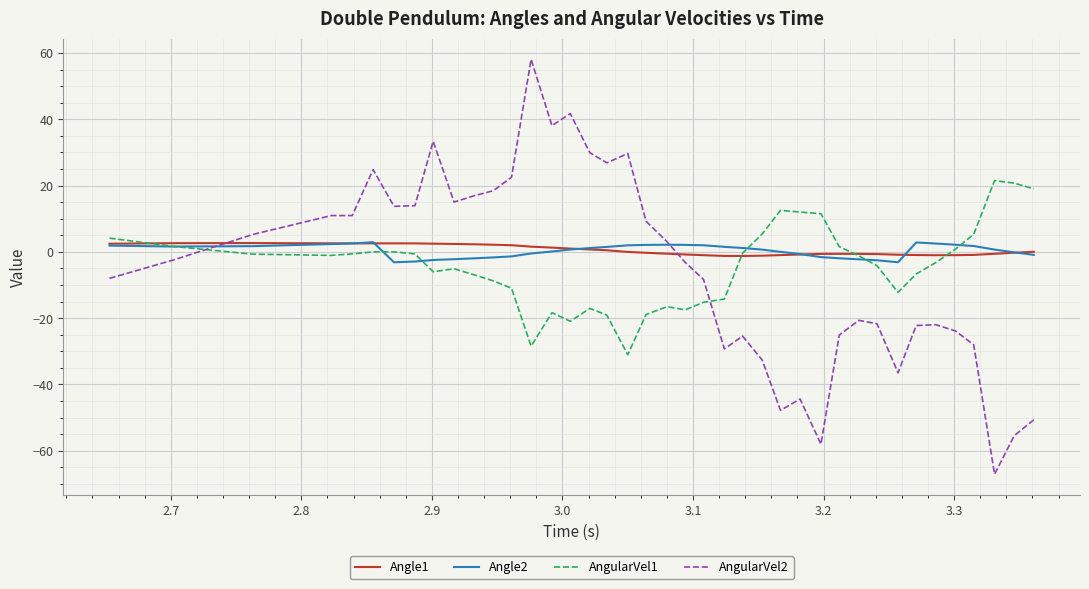

Which series has the largest range (max minus min)?

AngularVel2